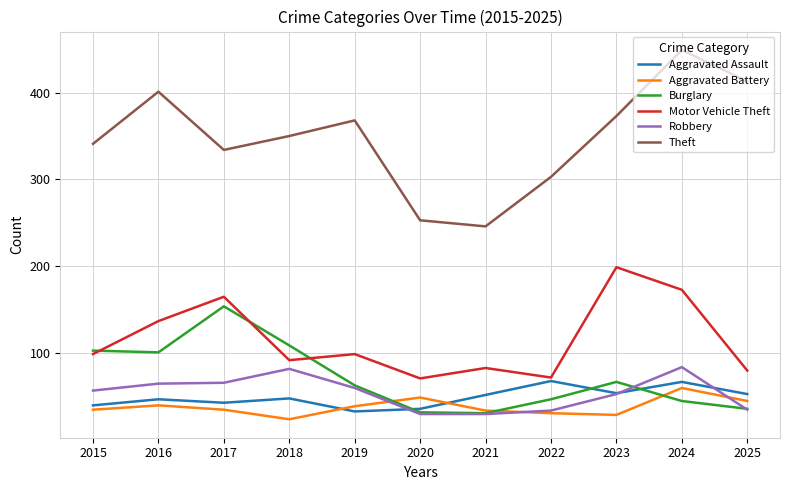

What is the sum of all Aggravated Assault values?

541